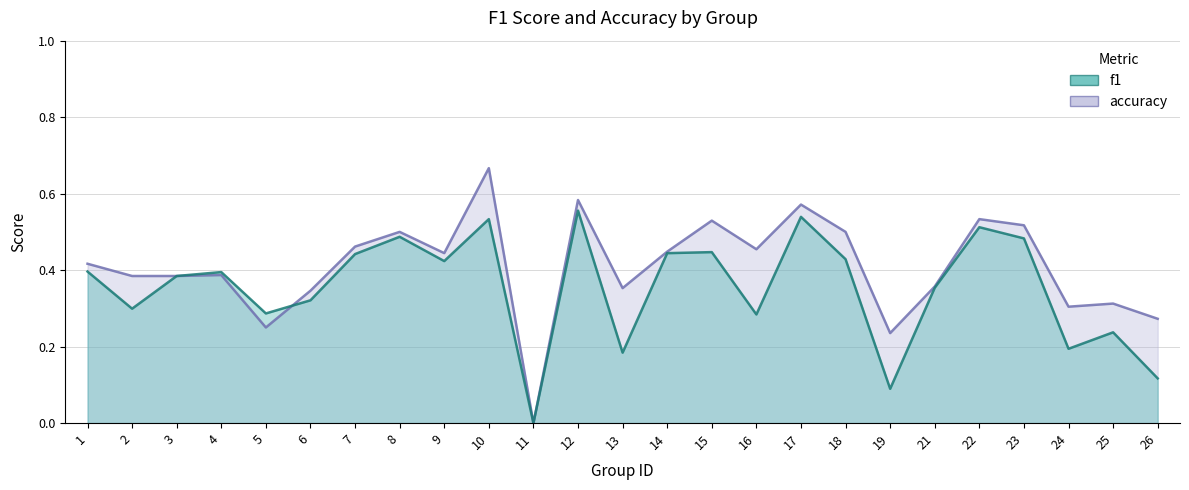

True or false: f1 has a value of 0.1 at 19.

True